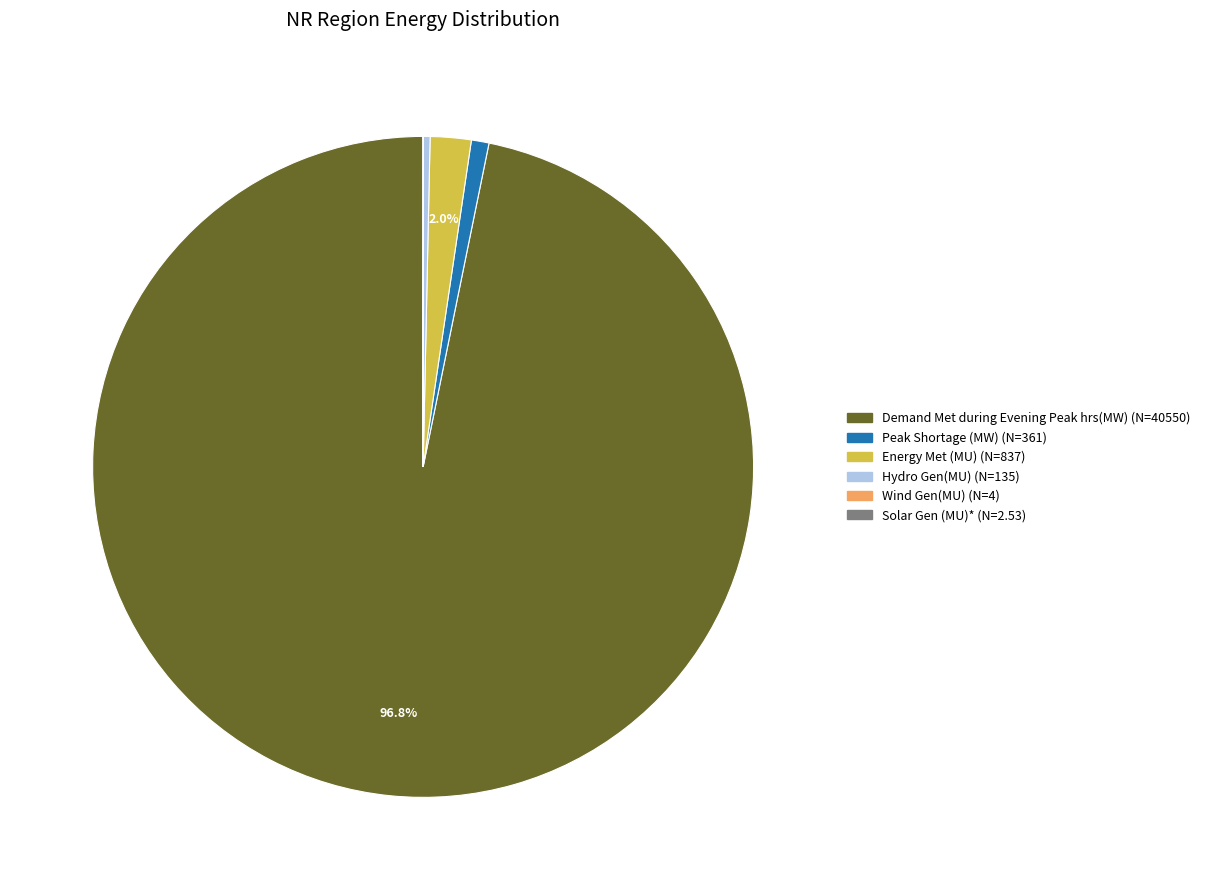

To the nearest percent, what is the difference between the largest and smallest slice percentages?

97%